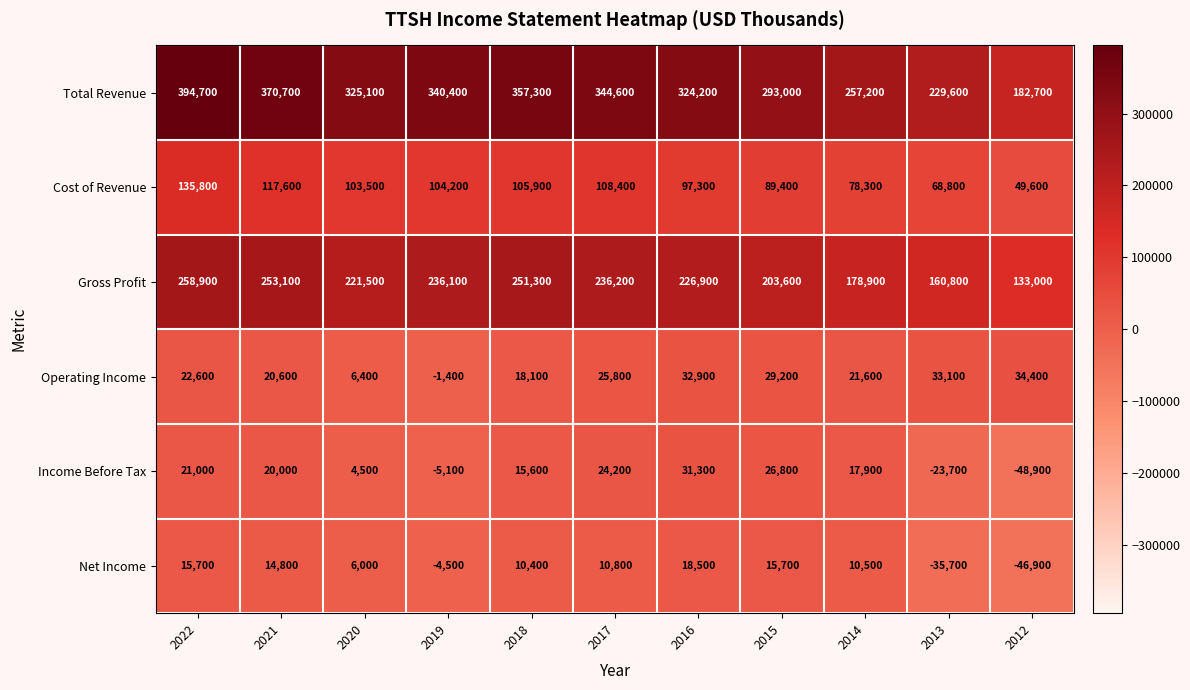

At how many categories does at least one series exceed 284112?

8